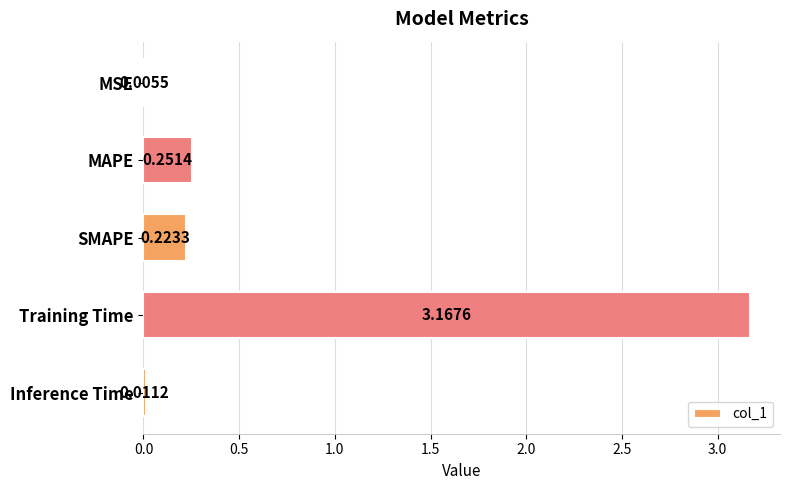

Which has a higher value, MSE or Training Time?

Training Time